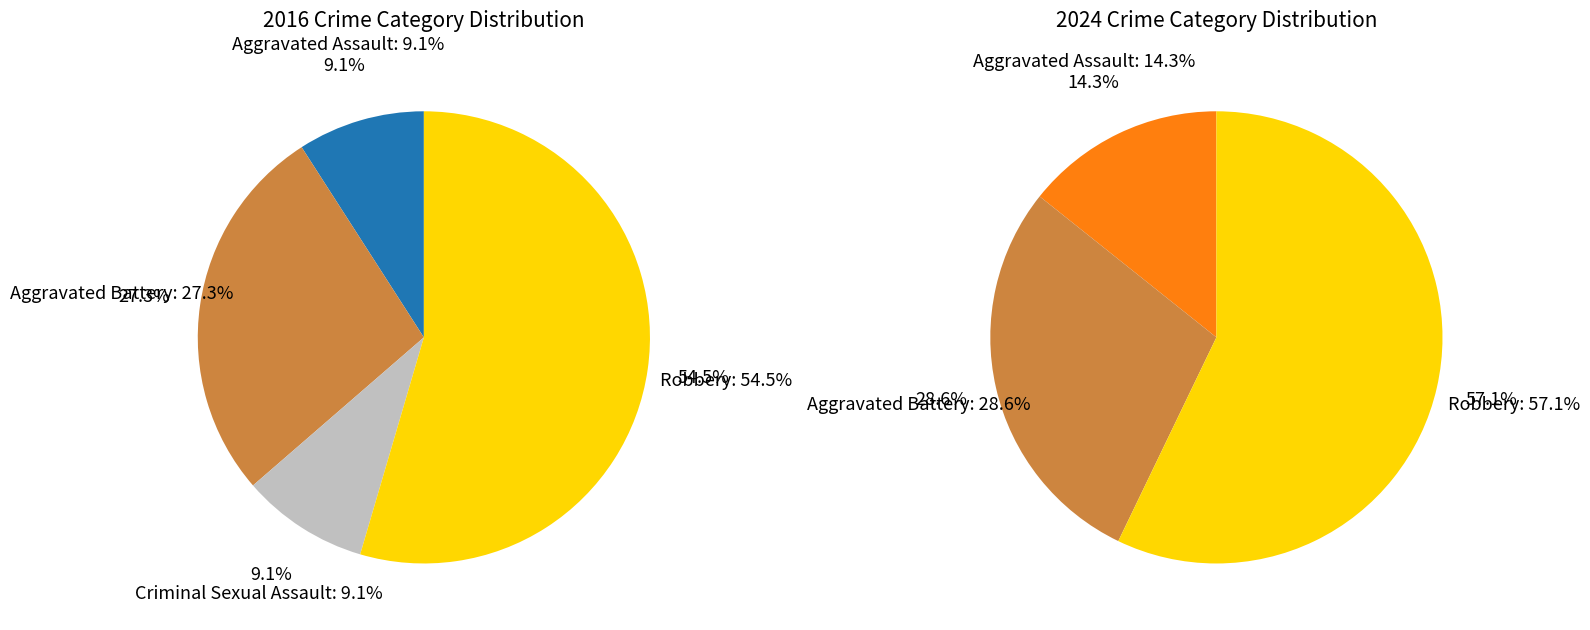

Rank the series by their maximum value, from lowest to highest.

values_2024, values_2016